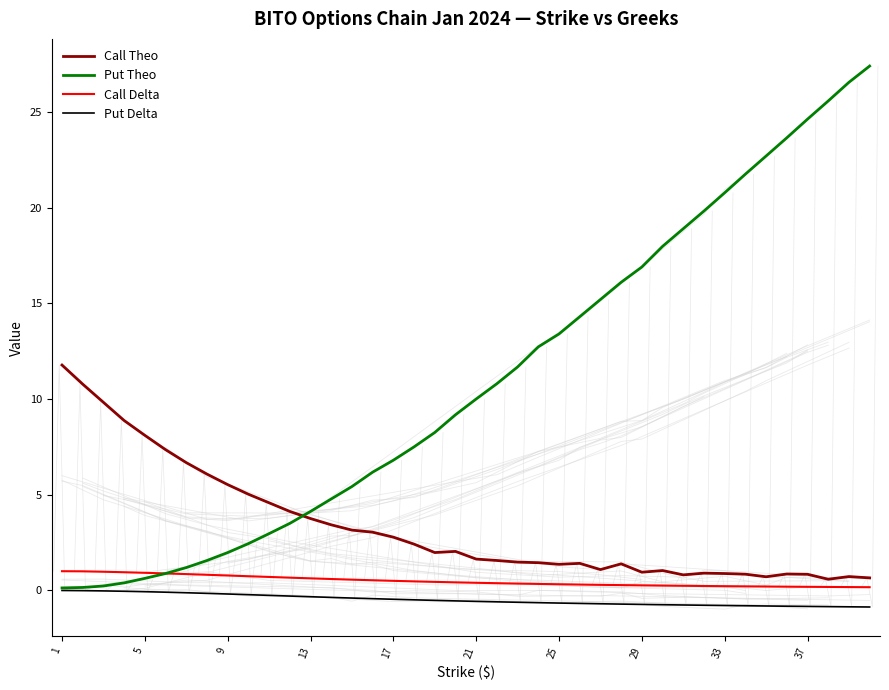

What is the minimum value for Put Delta?

-0.9